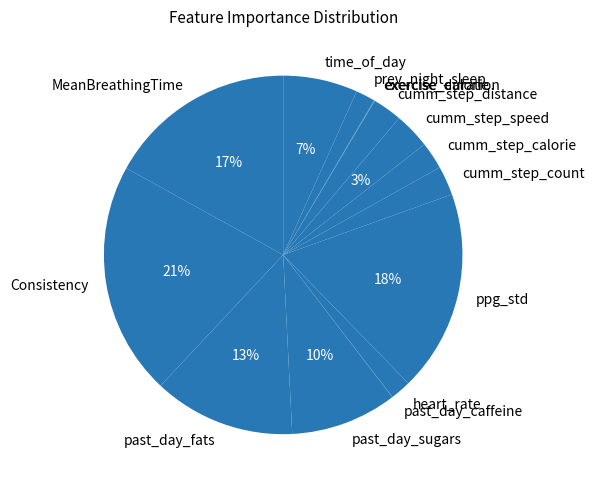

Is heart_rate the majority of the pie?

No